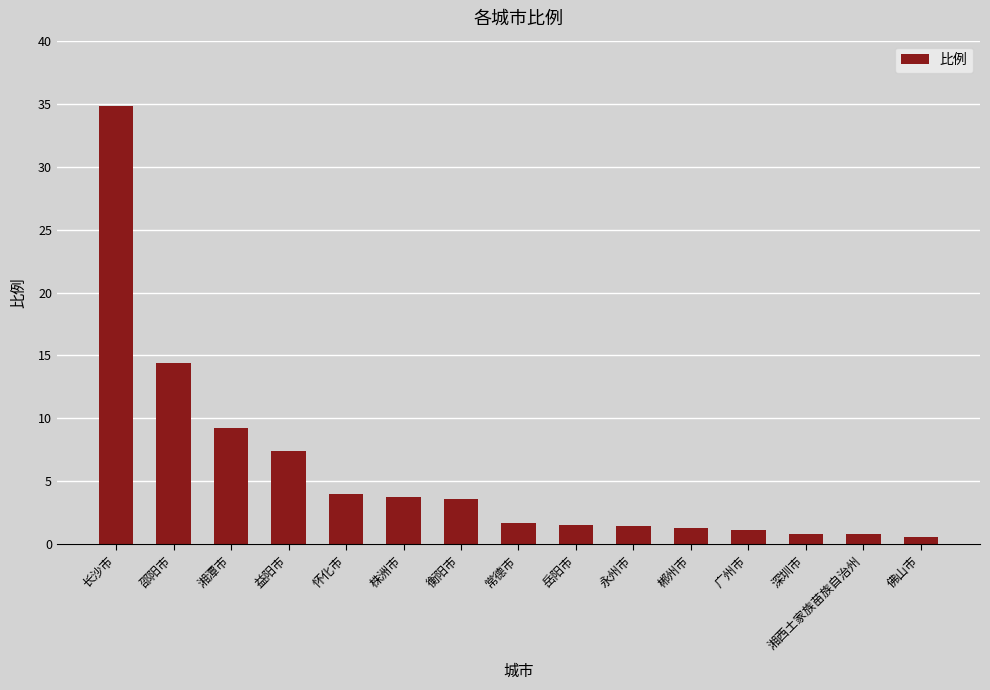

What is the value of the 13th bar from the left?

0.8